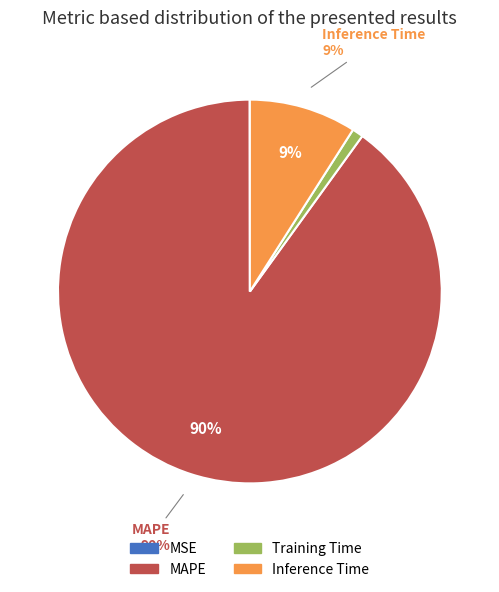

True or false: MAPE accounts for 90% of the total.

True